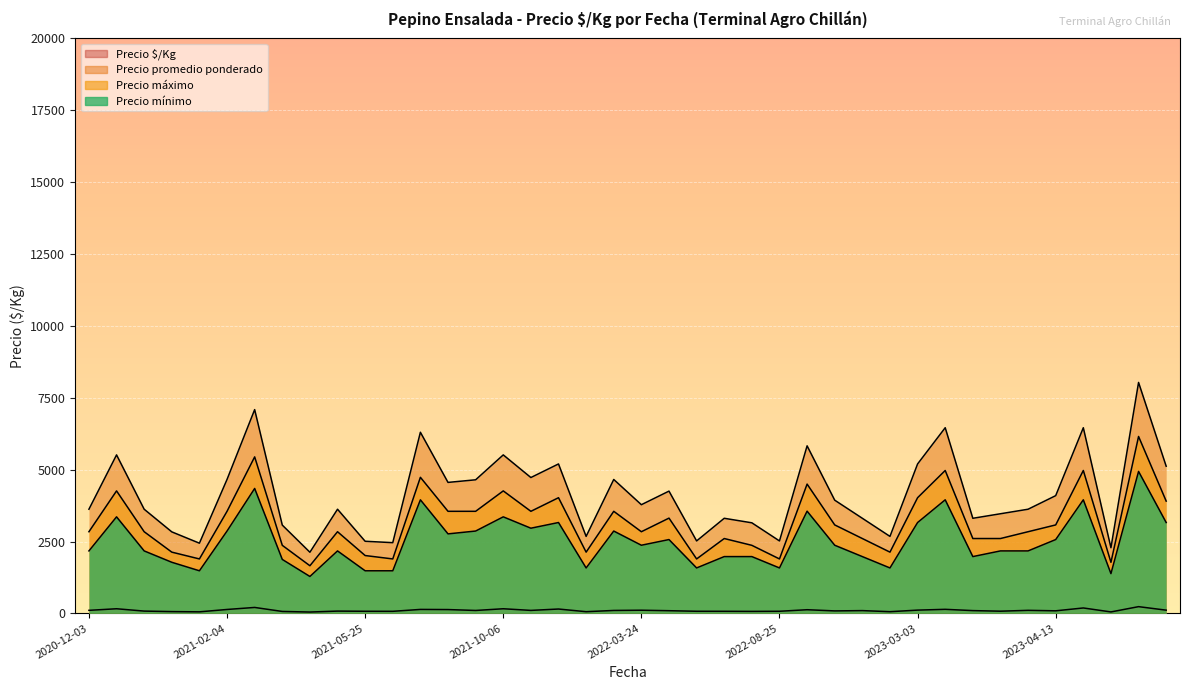

How many categories are shown in the chart?

40